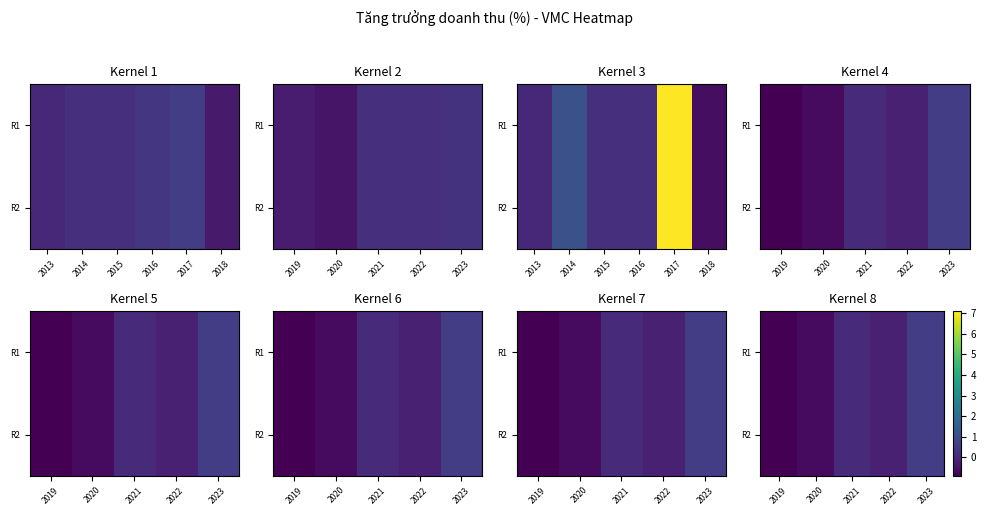

At which label is R1 closest to 0?

2021